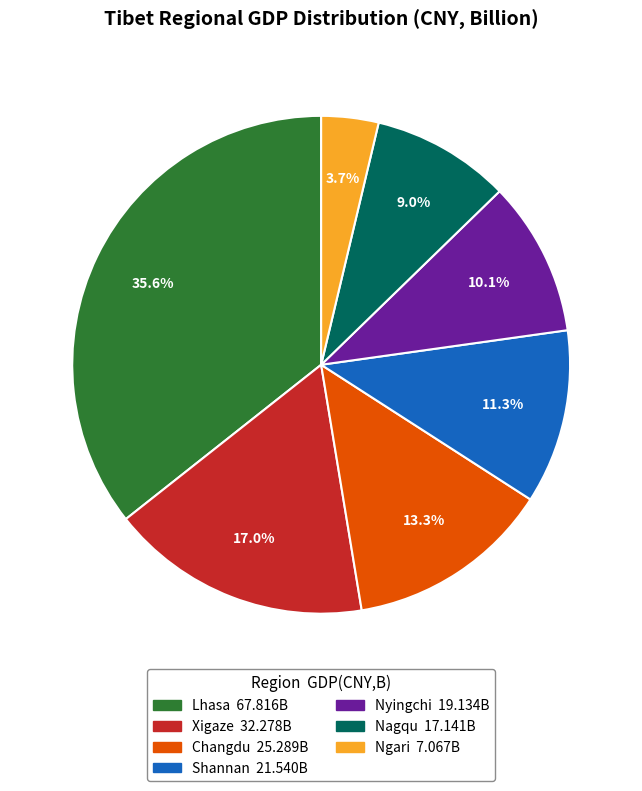

To the nearest percent, what portion does Xigaze represent?

17%